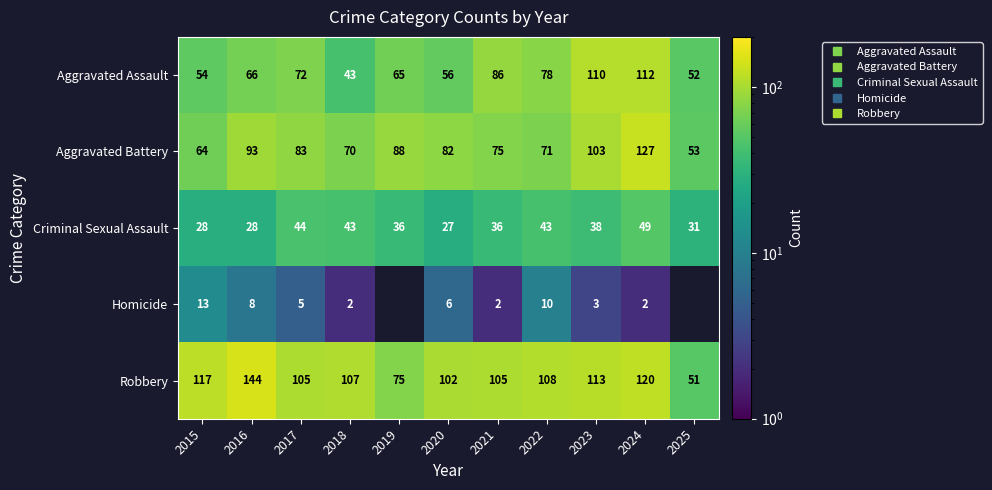

How many values in the Robbery series are below 107?

5